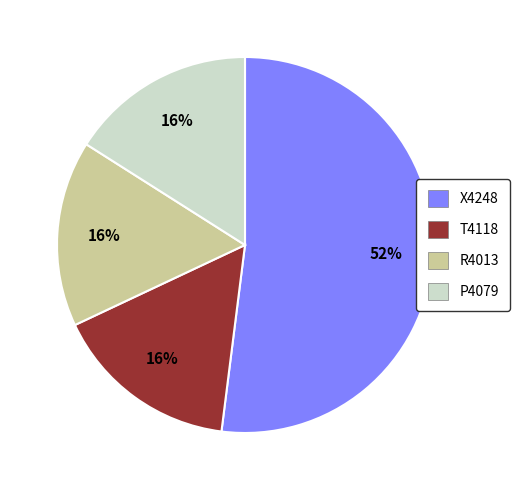

Is there a majority slice in this chart?

Yes